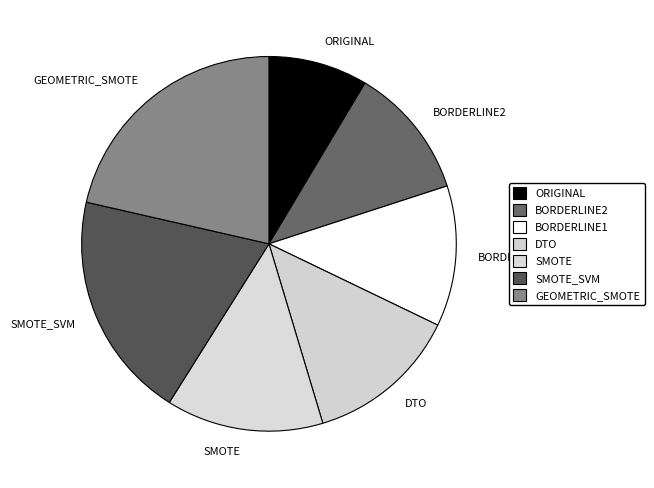

Is the sum of SMOTE_SVM and BORDERLINE1 greater than half?

No